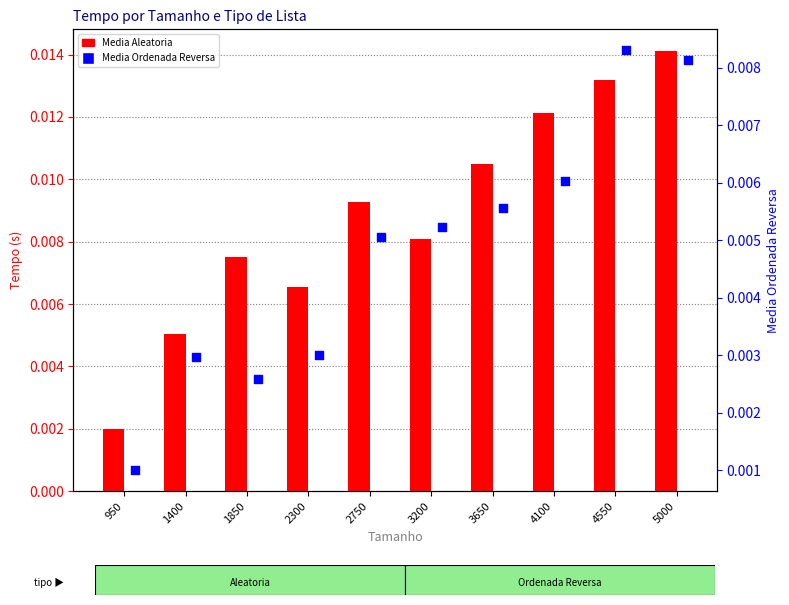

Which series has the largest Y range (max minus min)?

Media Aleatoria